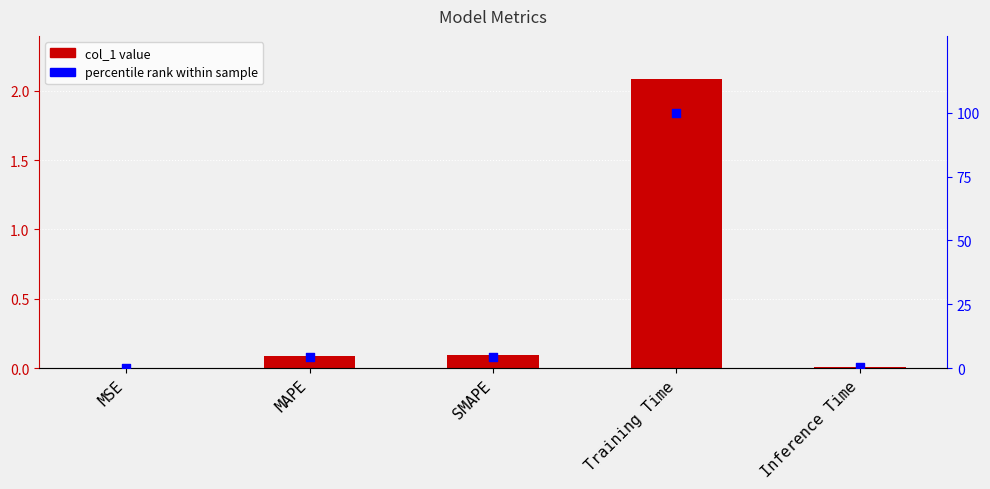

Which series has the widest spread of Y values?

percentile rank